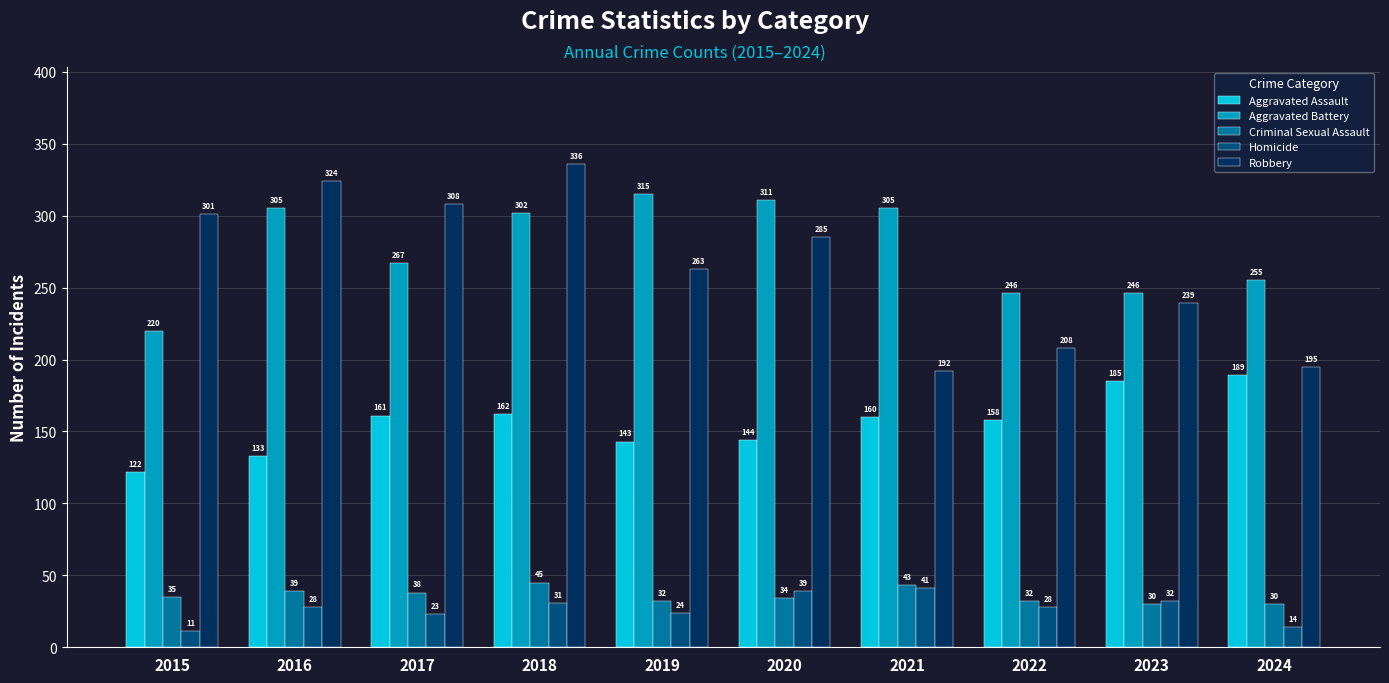

What is the approximate value of Criminal Sexual Assault at 2020, to the nearest 10?

30